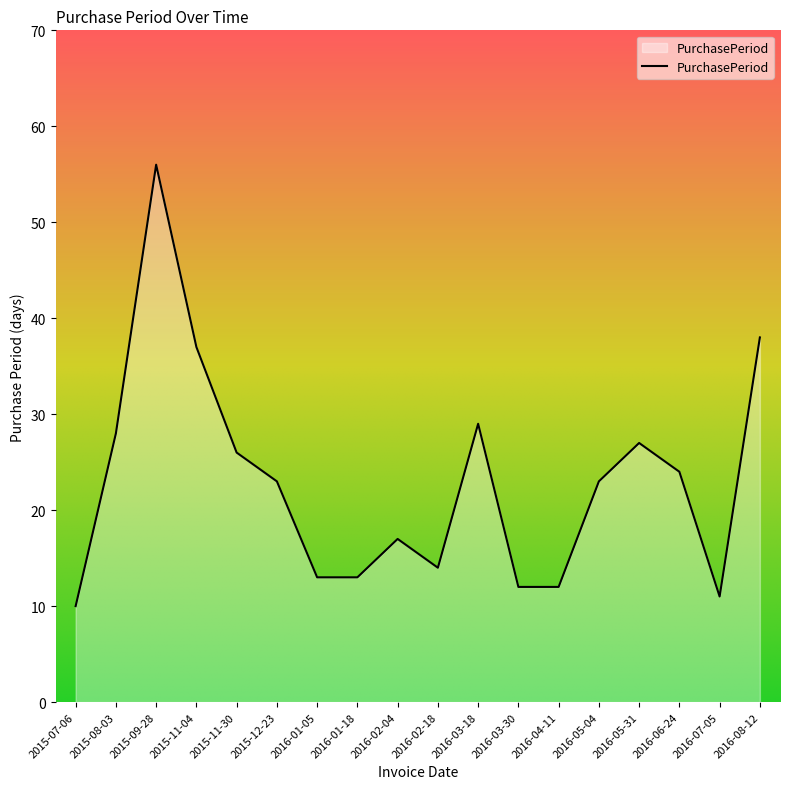

How many categories are shown in the chart?

18